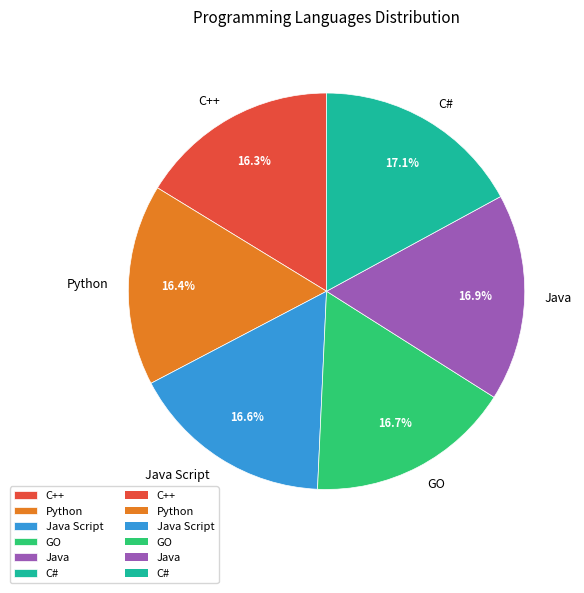

To the nearest percent, what percentage of the pie is C++?

16%